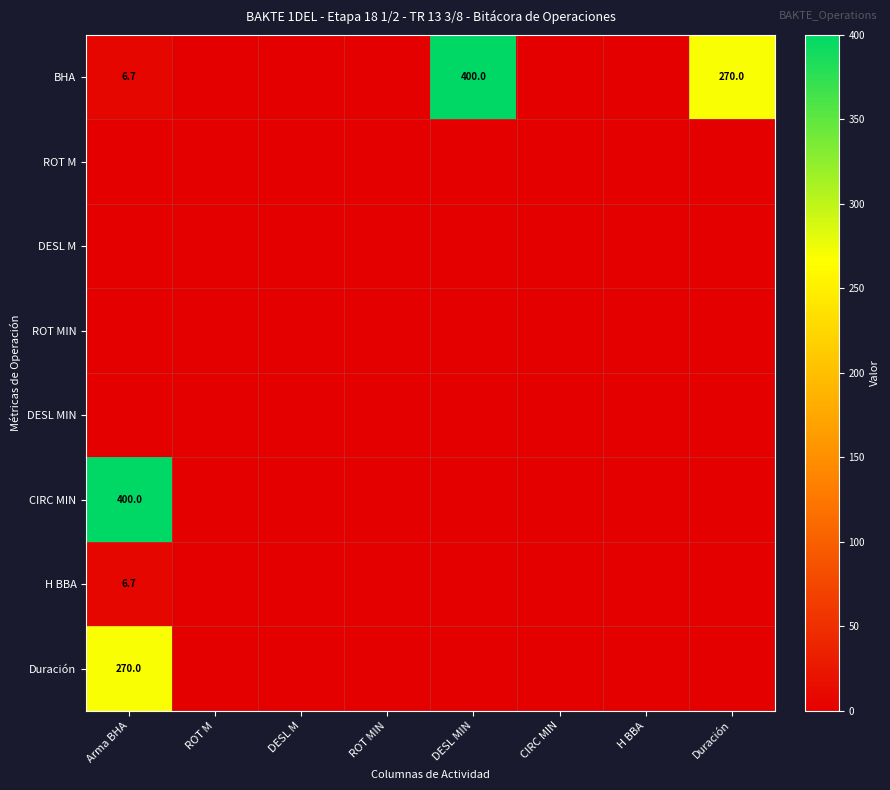

What is the difference between the BHA values at Arma BHA and Duración?

263.3